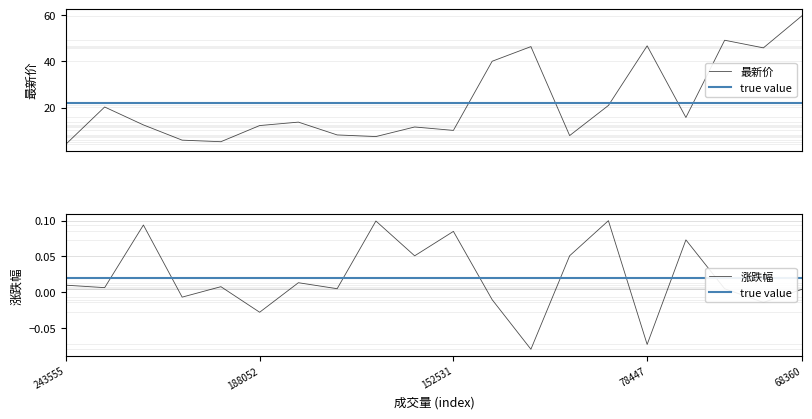

How many categories are shown in the chart?

20